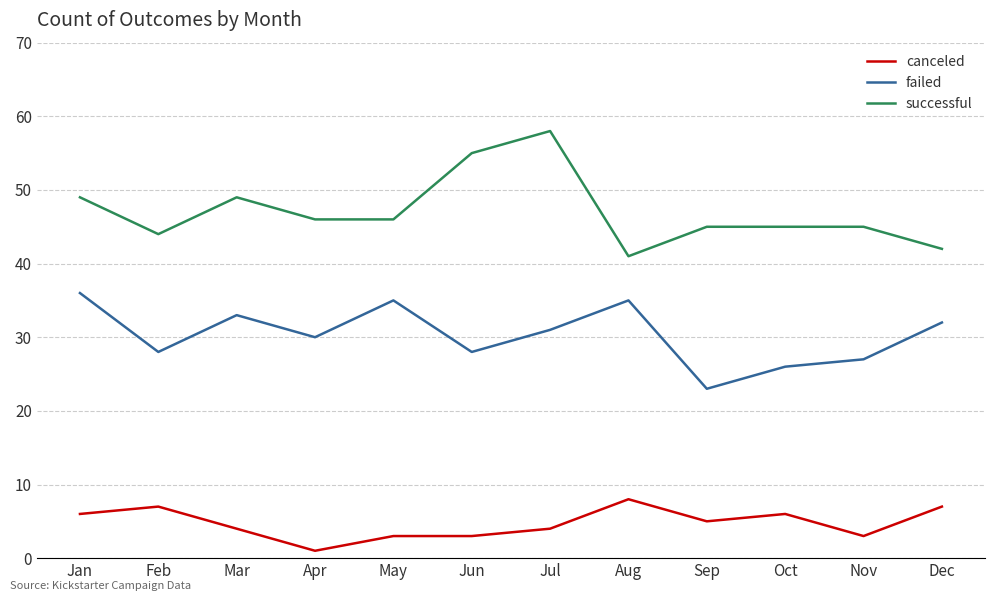

Which series has the largest range (max minus min)?

successful